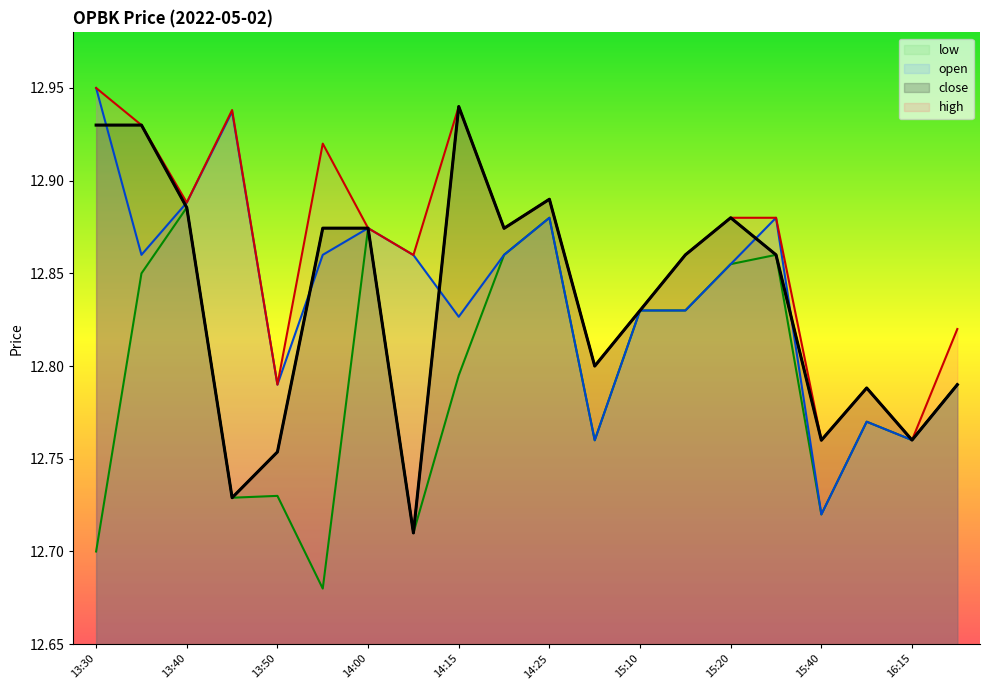

What is the difference between the second highest and second lowest values in the low series?

0.2